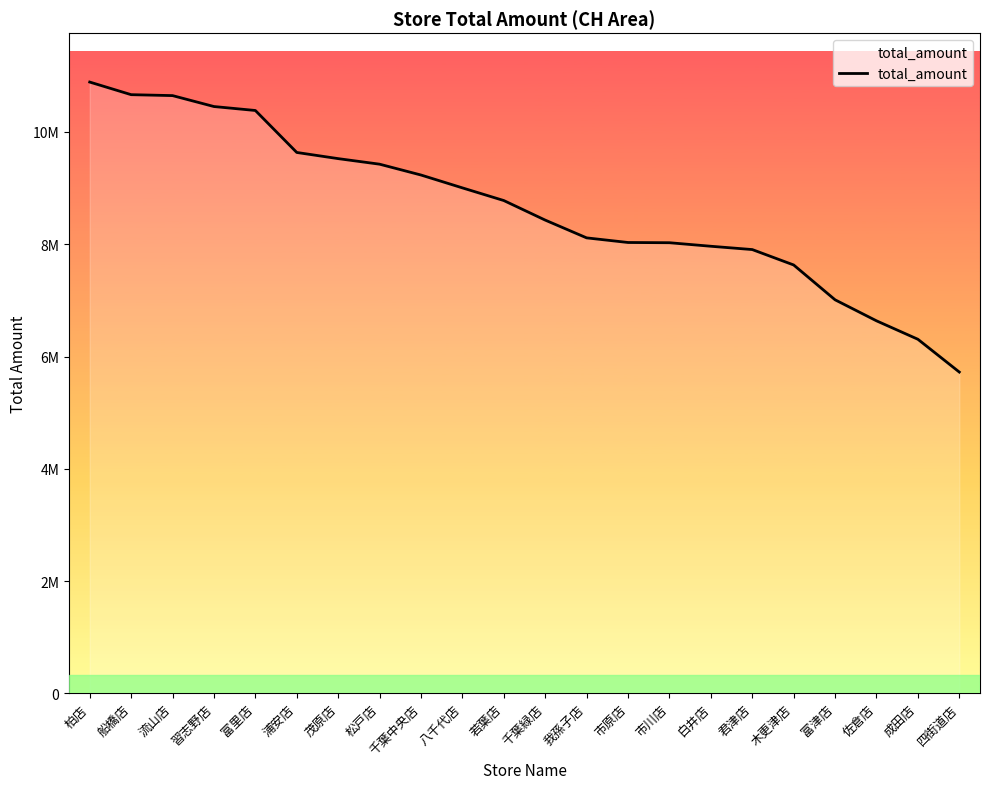

What is the difference between the second highest and minimum values?

4941165